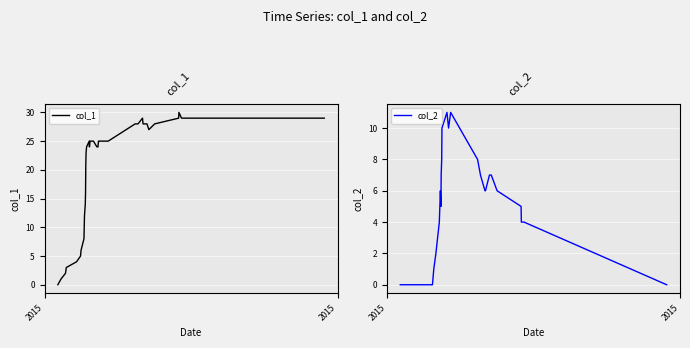

Is it true that col_1 equals 40 at 34?

False